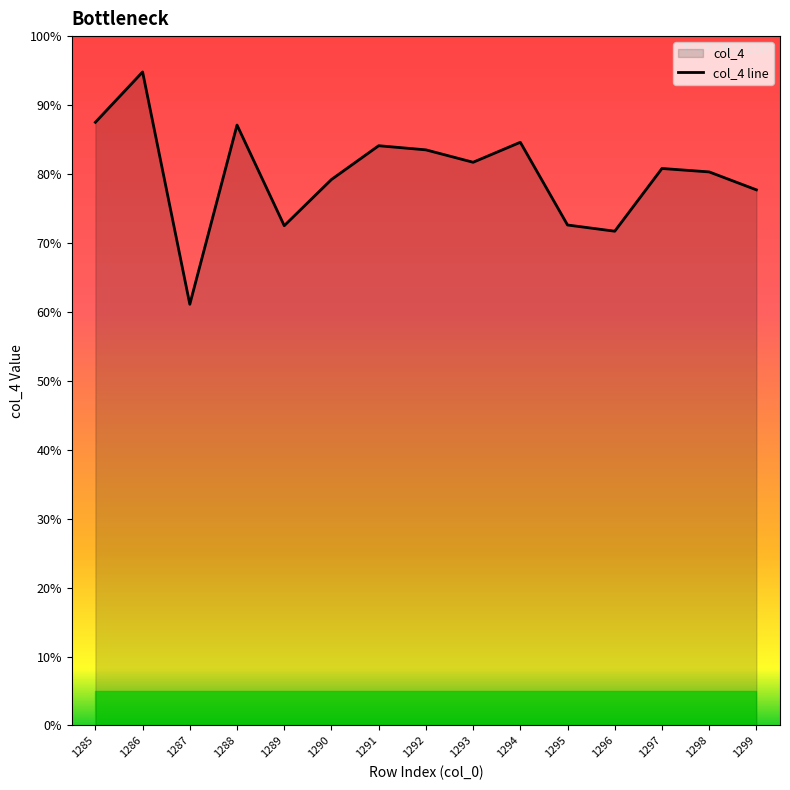

What is the value of the 1st point from the left?

87.5